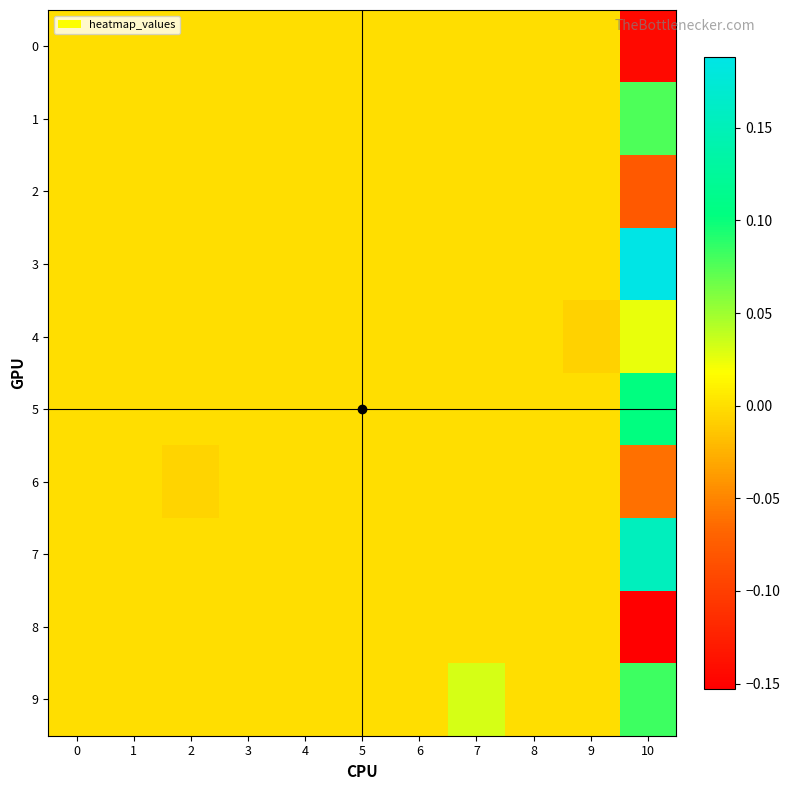

At which category is the sum across all series the highest?

10